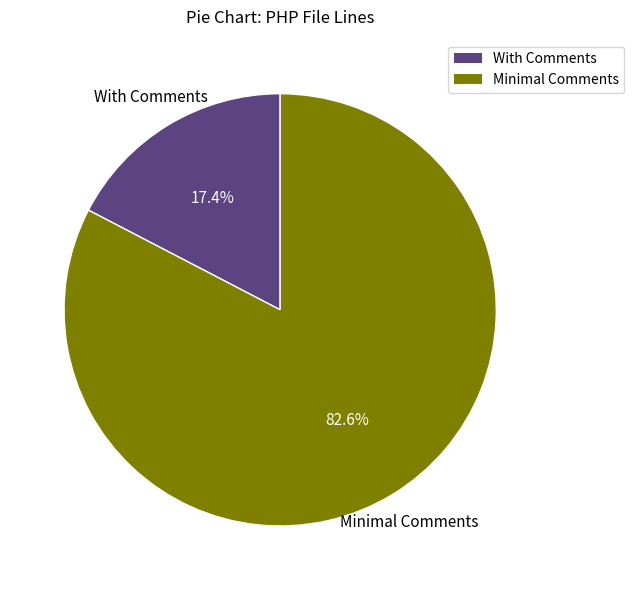

Does any single category account for the majority?

Yes